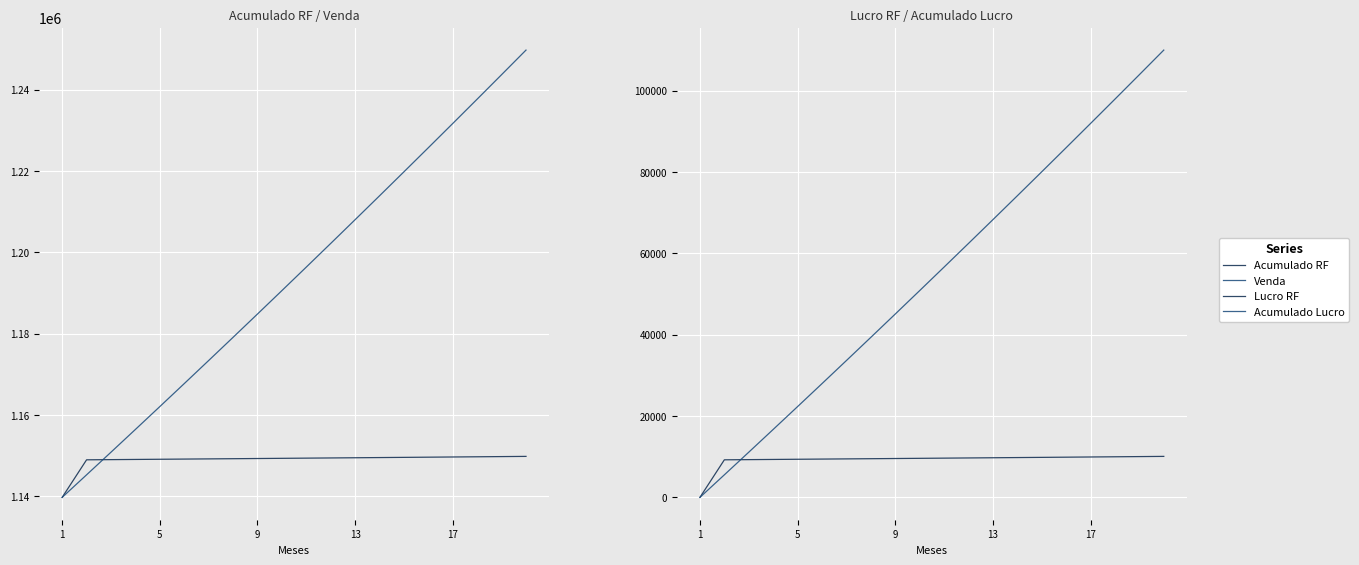

At which label is Acumulado Lucro closest to 54987?

10